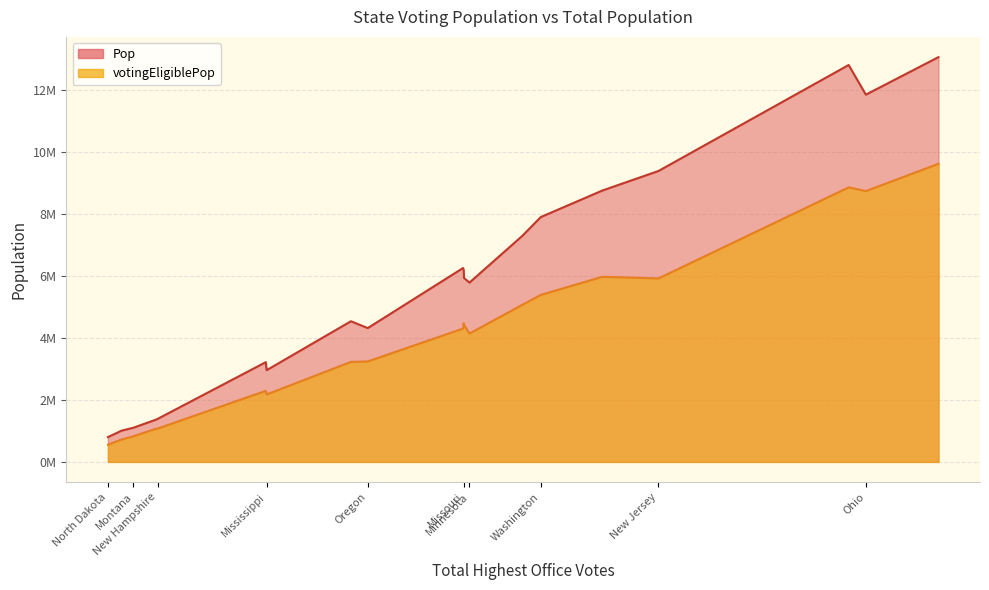

How many series are shown in this chart?

2